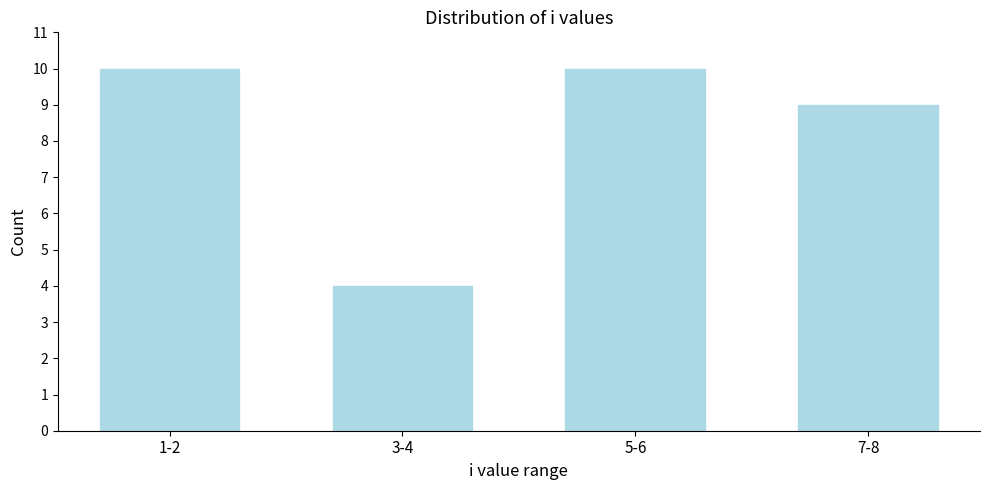

Reading right to left, transcribe all the data shown in this chart.

7-8=9	5-6=10	3-4=4	1-2=10